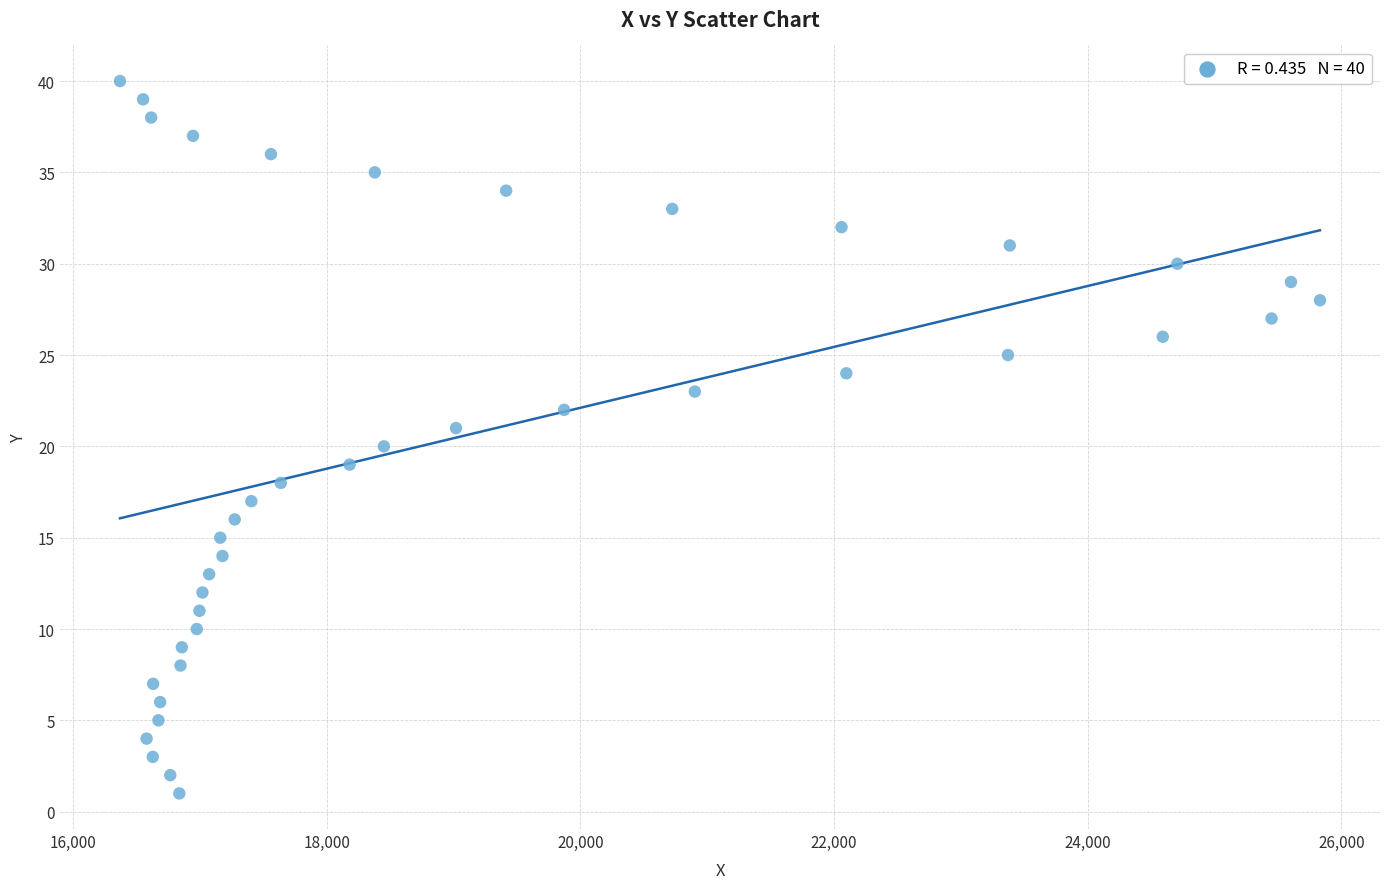

What is the range of Y values (max minus min)?

39